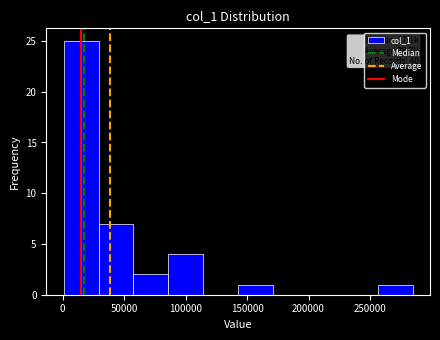

Which range on the x-axis has the tallest bar?

0 to 30000